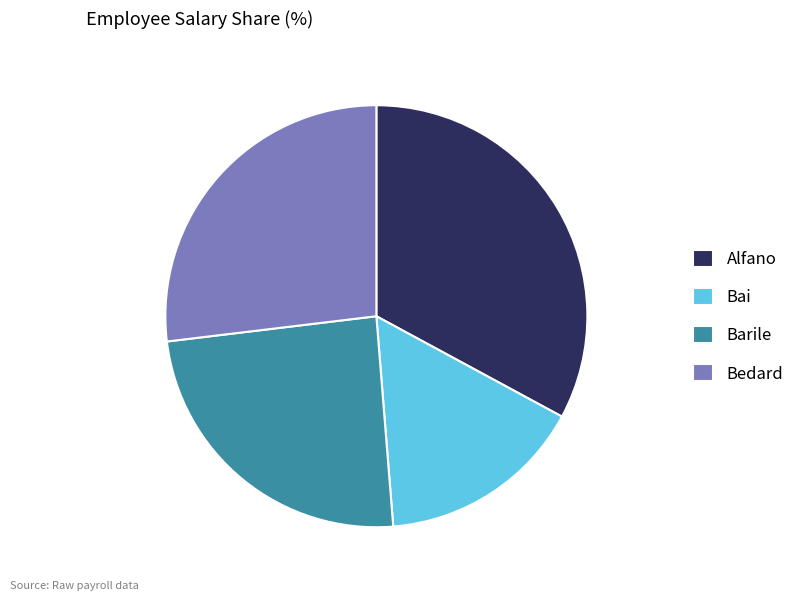

Which slice is the largest?

Alfano